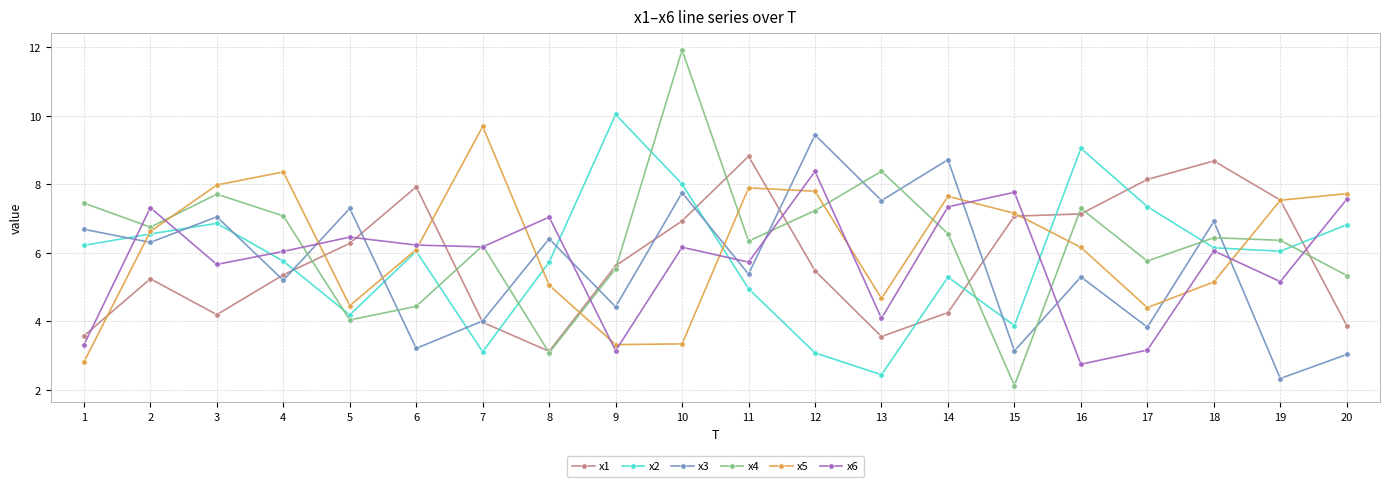

At which label does x3 first exceed 6?

1